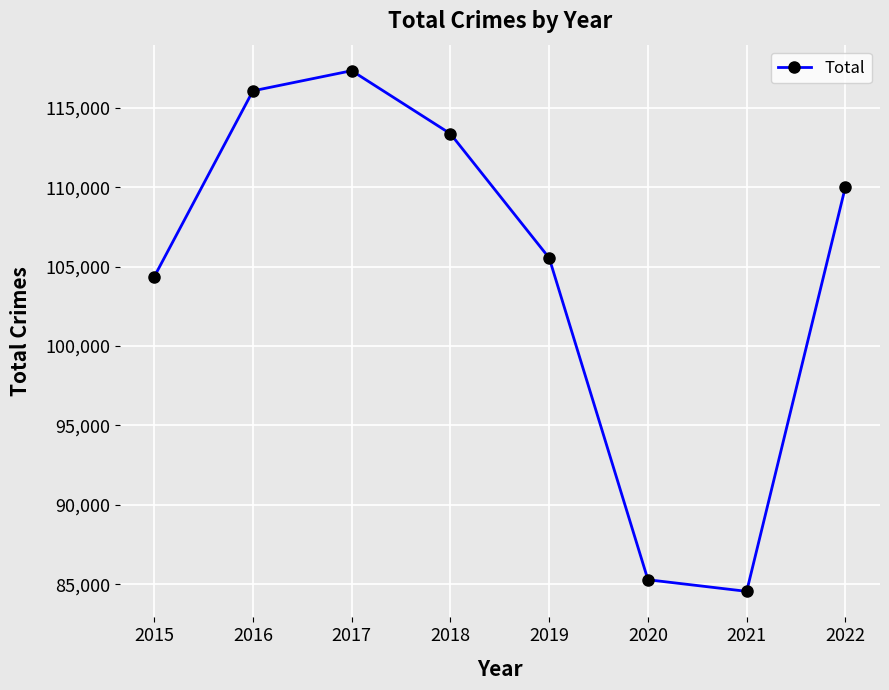

The chart shows a value of 44999 at 2016. True or false?

False